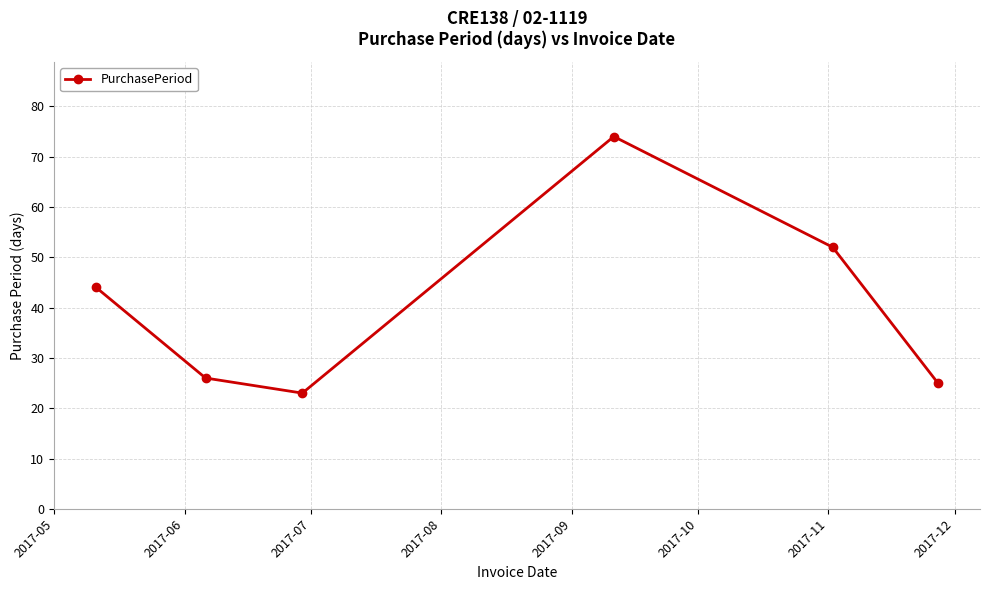

What is the greatest value displayed?

74